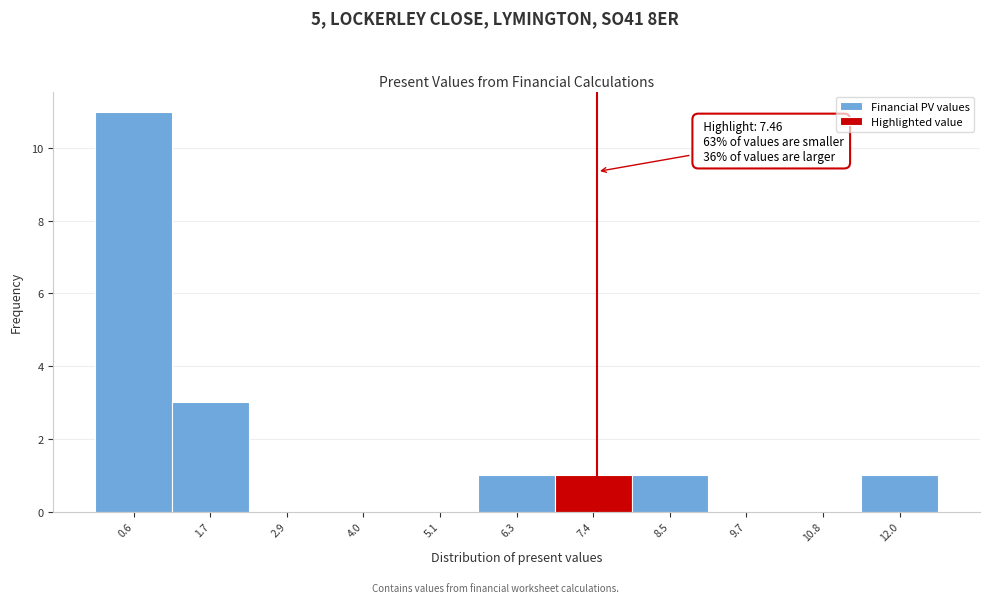

Which range on the x-axis has the tallest bar?

0.0 to 1.2